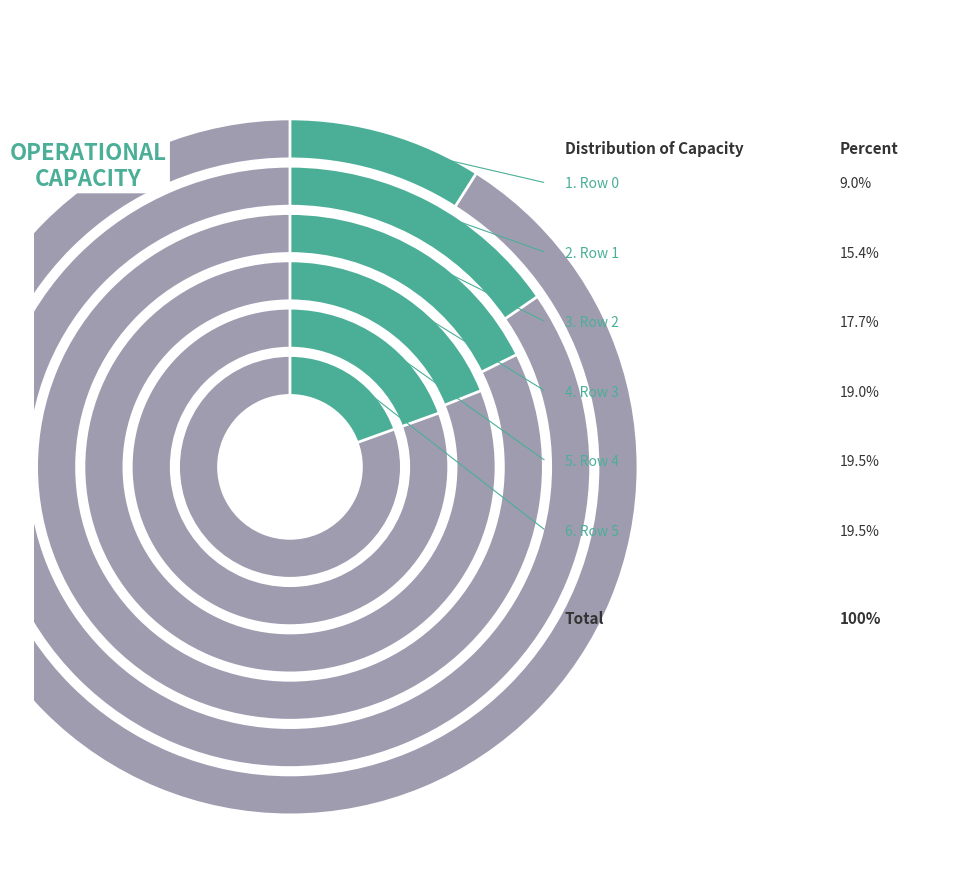

Which slice is the smallest?

Row 0